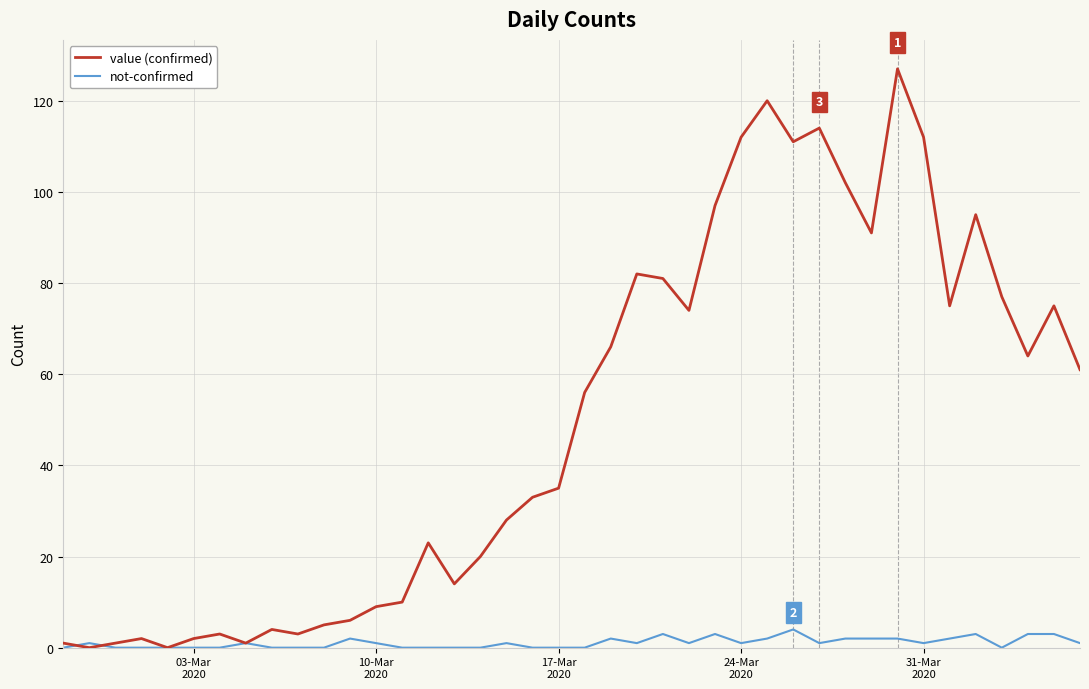

What is the maximum value shown in the chart?

127